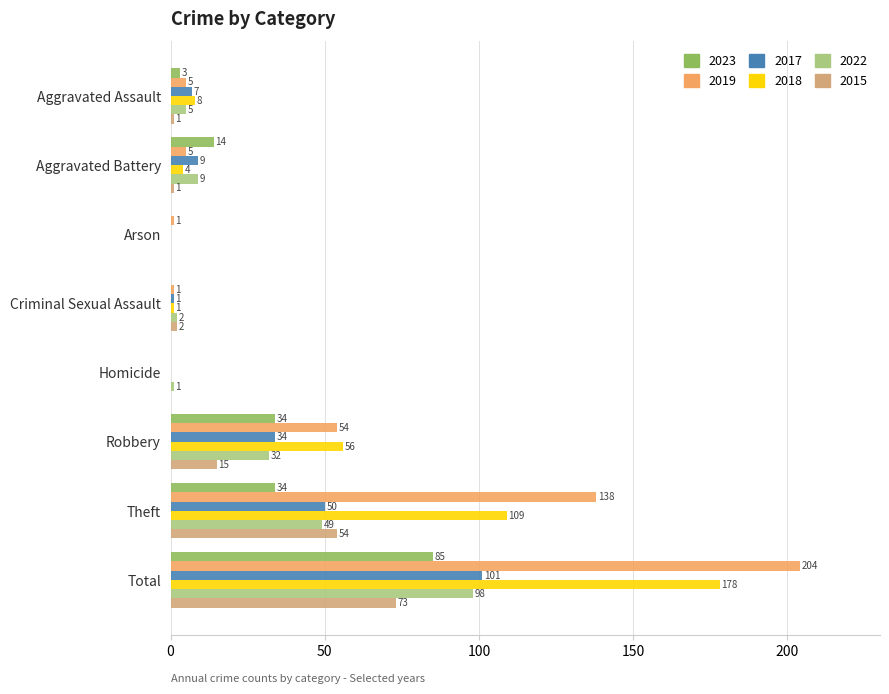

What is the sum of all 2023 values?

170